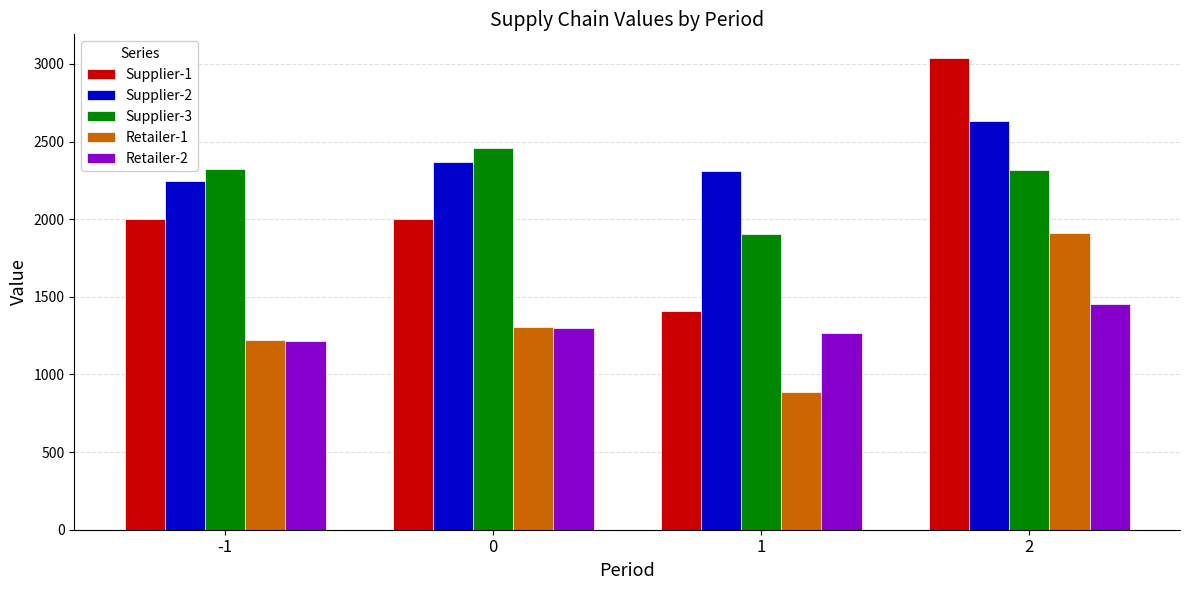

At how many categories does at least one series exceed 2928?

1